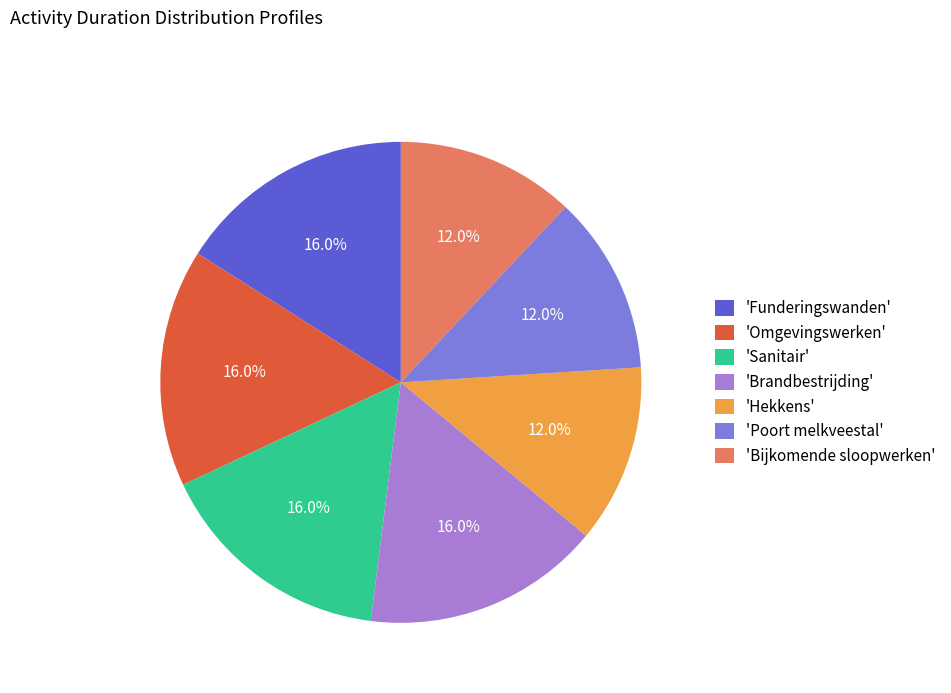

Is there a majority slice in this chart?

No